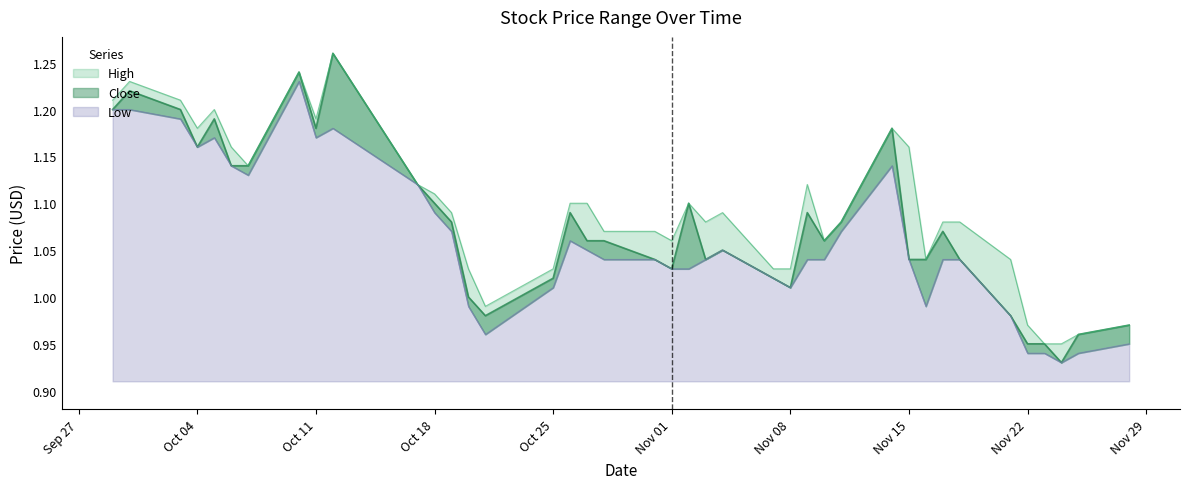

What is the sum of all High values?

43.8